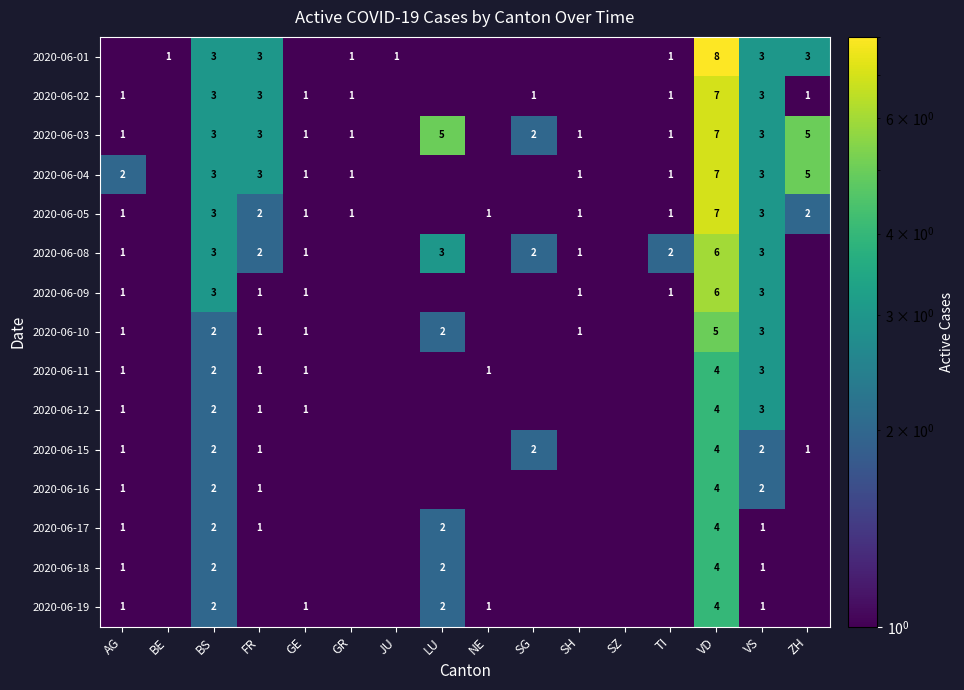

True or false: 2020-06-02 has a value of 1.0 at TI.

True